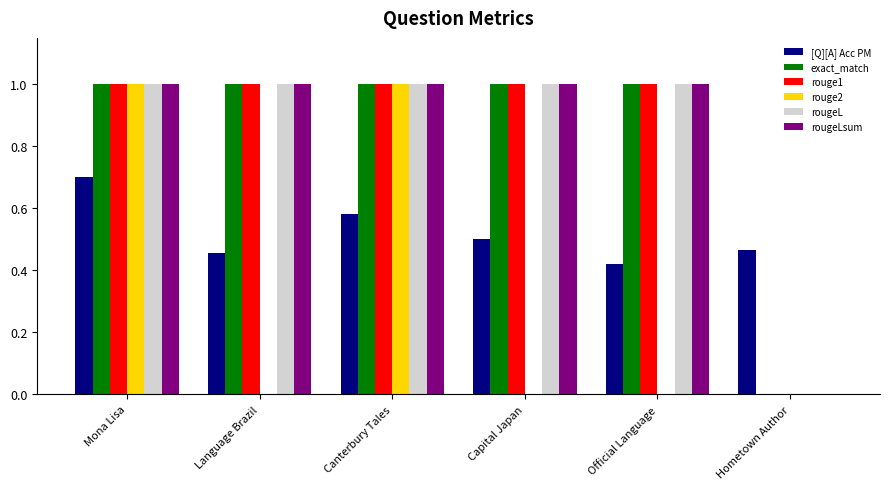

What are all the series names shown in the legend?

[Q][A] Acc PM, exact_match, rouge1, rouge2, rougeL, rougeLsum